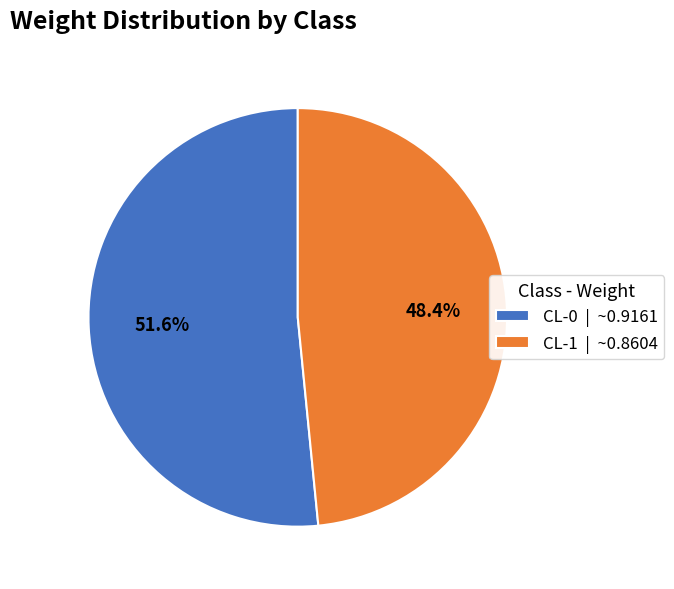

Which slice is the smallest?

CL-1